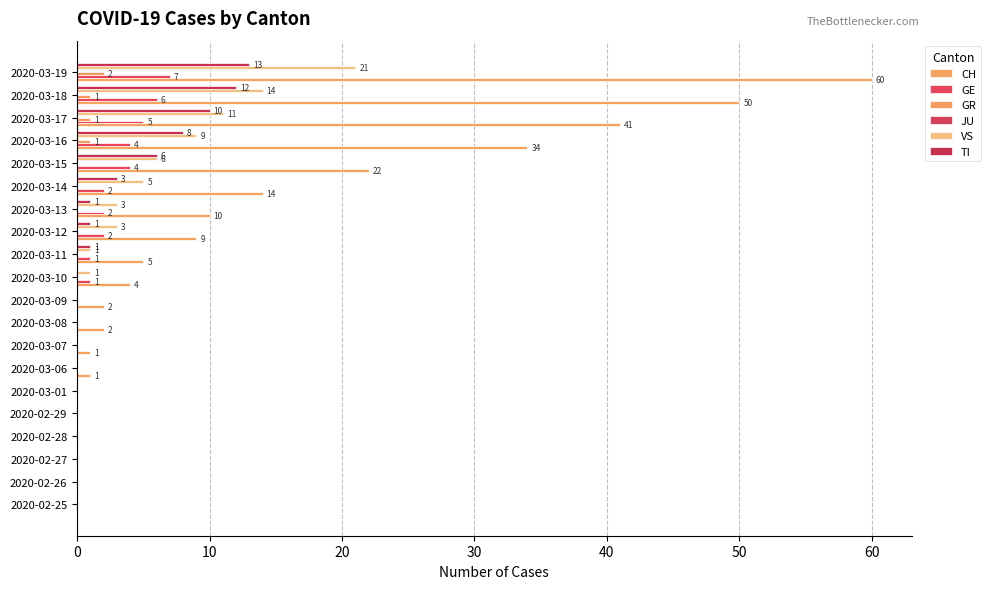

Which series has the largest range (max minus min)?

CH